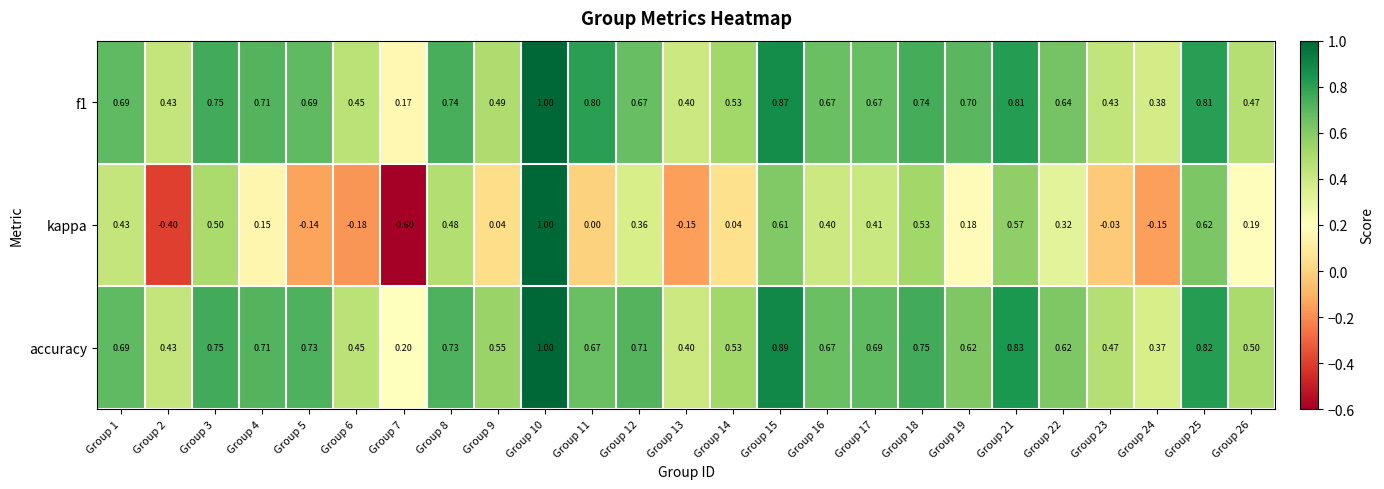

Between Group 21 and Group 25, which series saw the biggest shift?

kappa